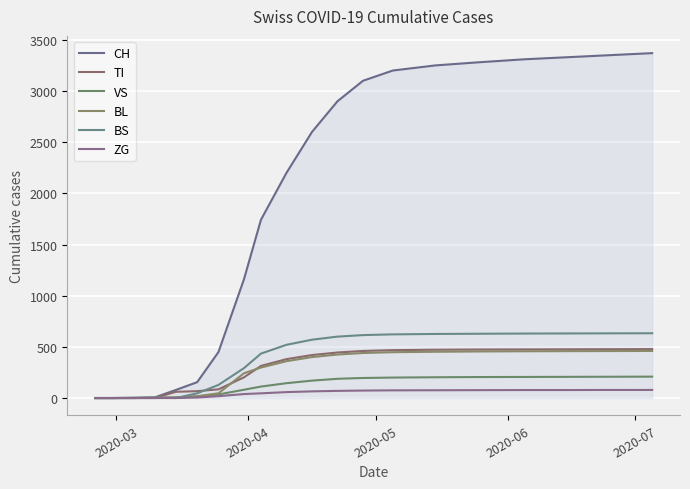

Does the chart have visible grid lines?

Yes